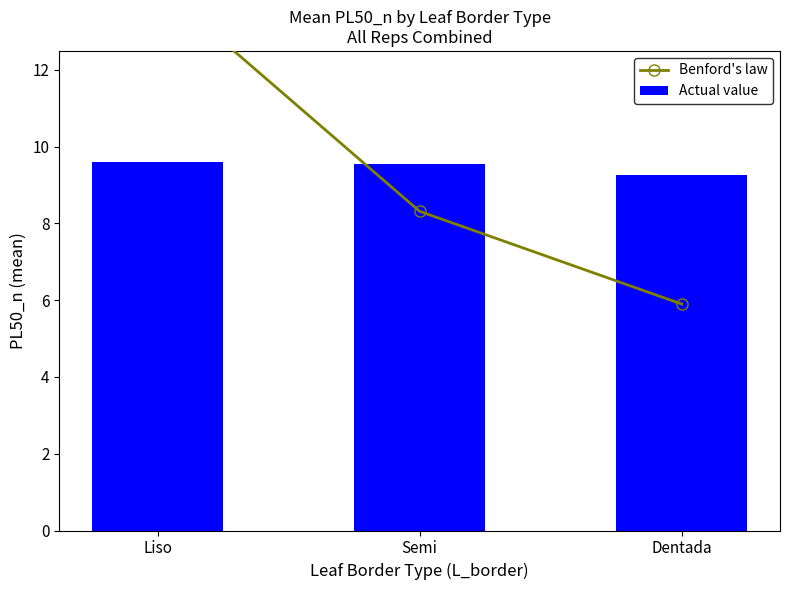

Reading left to right, transcribe all the data shown in this chart.

Benford's law: Liso=14.2	Semi=8.3	Dentada=5.9
Actual value: Liso=9.6	Semi=9.6	Dentada=9.3